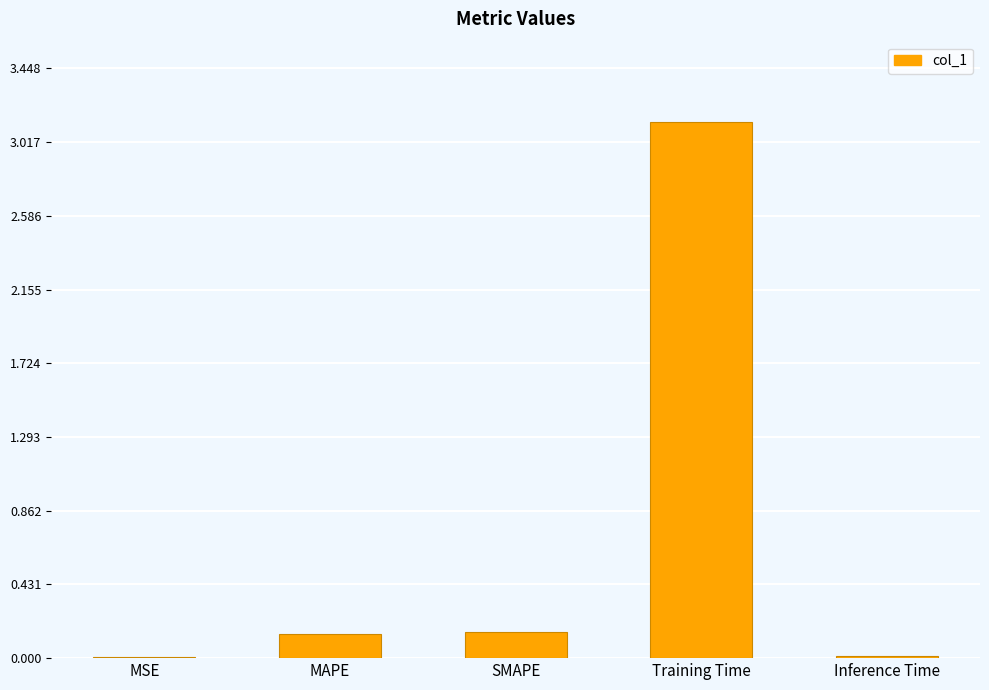

What is the greatest value displayed?

3.1